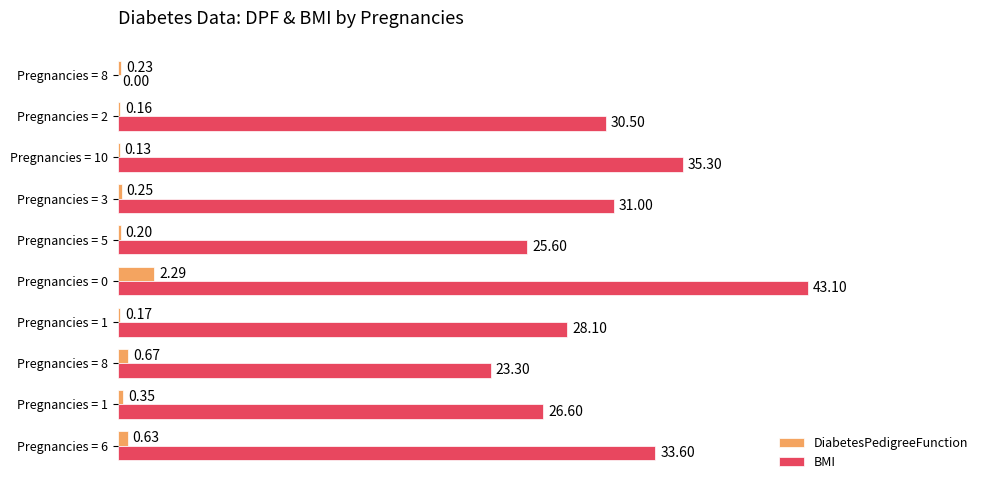

How many values in the BMI series exceed 30?

5